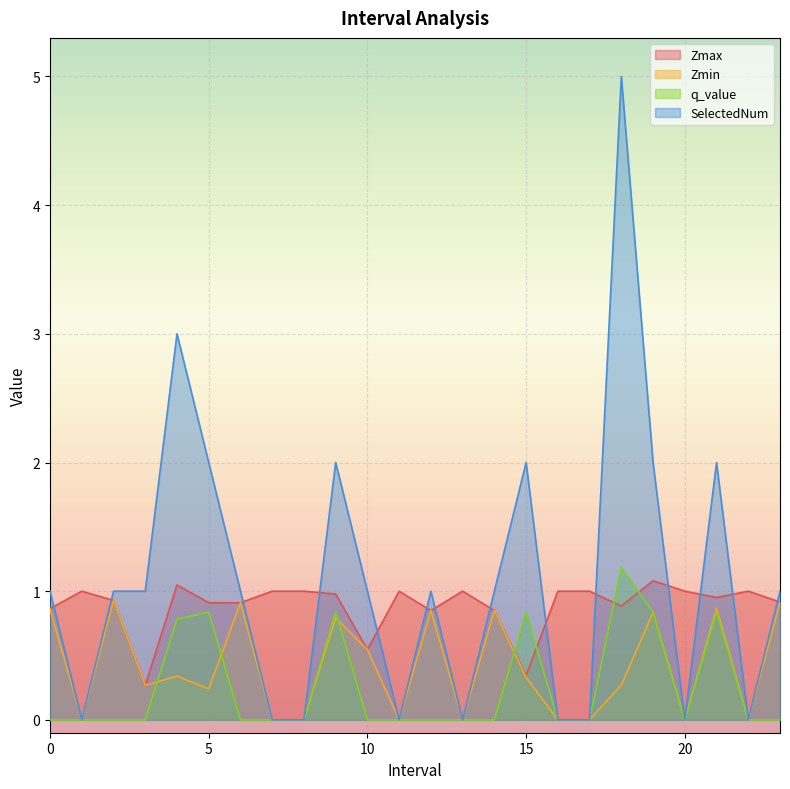

How many data points does each series have?

24